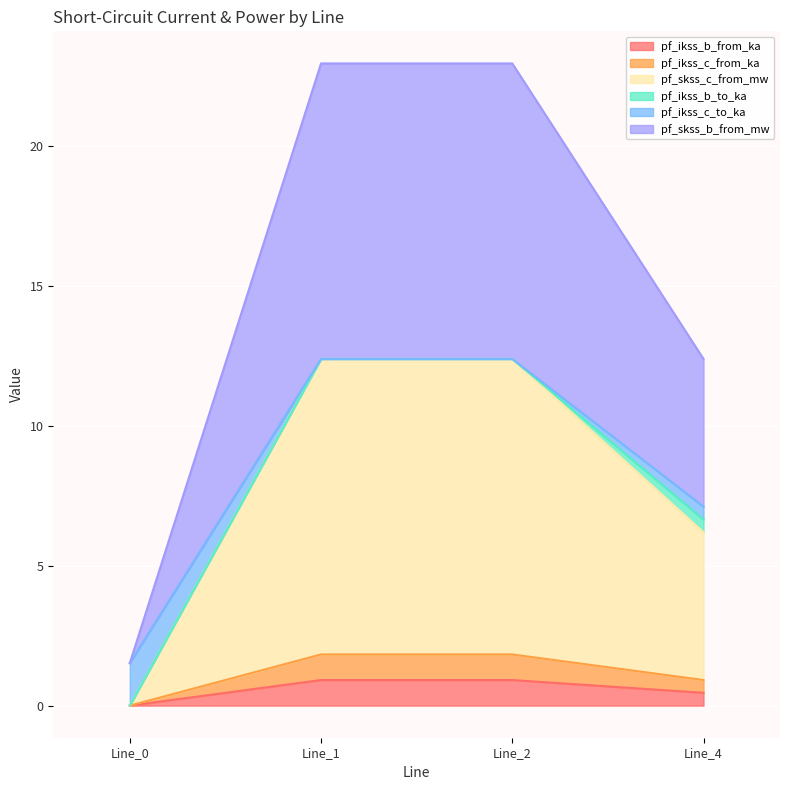

What is the value of the pf_skss_b_from_mw point at the 4th from the left?

12.4